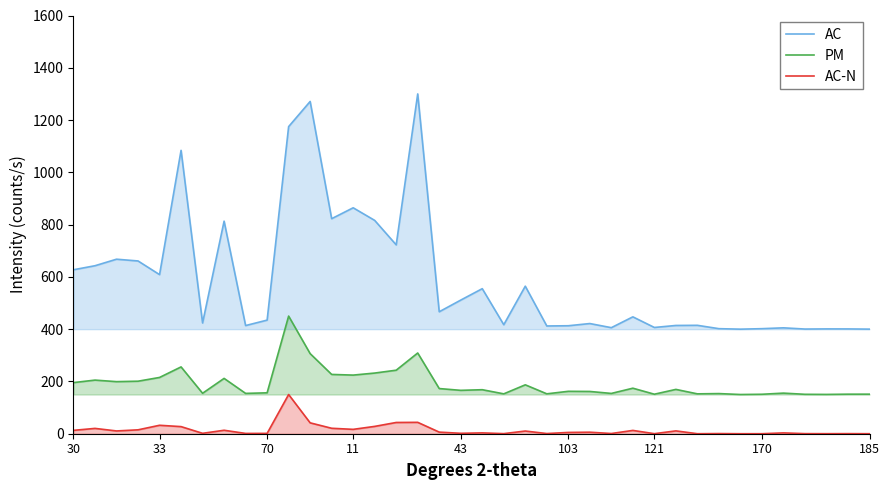

Reading right to left, transcribe all the data shown in this chart.

AC: 400.1	400.9	401.0	400.4	405.1	401.9	400.0	401.9	414.7	414.2	406.5	447.1	405.7	421.5	413.1	412.2	564.4	417.1	554.9	511.2	466.6	1300.0	722.5	816.1	864.4	822.7	1271.2	1174.9	434.6	413.8	813.2	423.7	1084.1	608.7	660.9	667.7	642.7	627.3
PM: 151.3	151.3	150.3	150.8	155.3	150.9	150.0	153.5	152.5	169.6	151.2	174.2	154.1	161.7	162.2	152.6	187.1	152.5	168.4	165.9	172.8	308.8	243.0	232.1	224.3	226.8	306.4	450.0	156.5	154.3	211.7	154.8	255.6	215.3	200.9	199.2	205.1	195.6
AC-N: 0.0	0.3	0.1	0.3	3.1	0.0	0.0	0.6	0.0	10.8	0.2	12.6	0.8	5.8	4.9	0.7	10.3	0.3	3.2	1.6	6.1	43.5	43.0	28.0	16.7	20.8	41.6	150.0	1.3	1.1	13.2	1.5	27.2	32.3	14.9	10.6	20.4	12.9